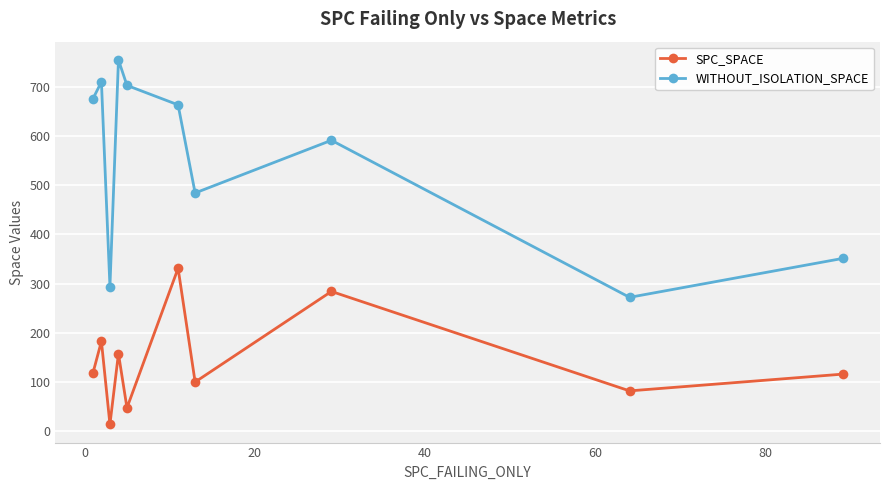

List the series in order of their overall mean, lowest first.

SPC_SPACE, WITHOUT_ISOLATION_SPACE